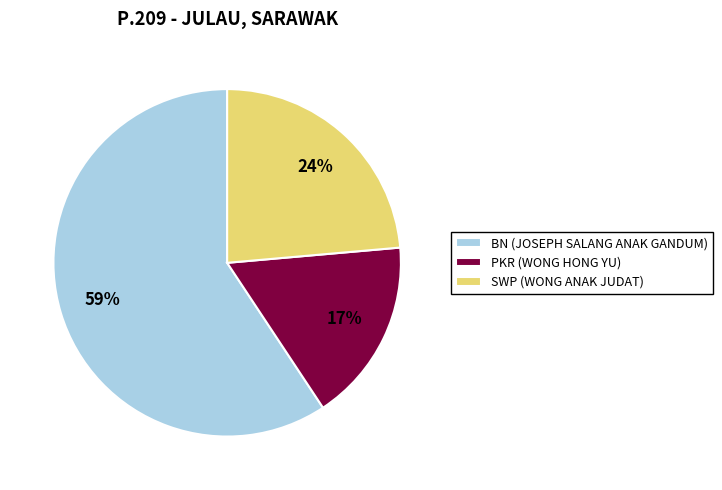

Approximately how many times larger is the value at BN (JOSEPH SALANG ANAK GANDUM) compared to SWP (WONG ANAK JUDAT)?

2.5